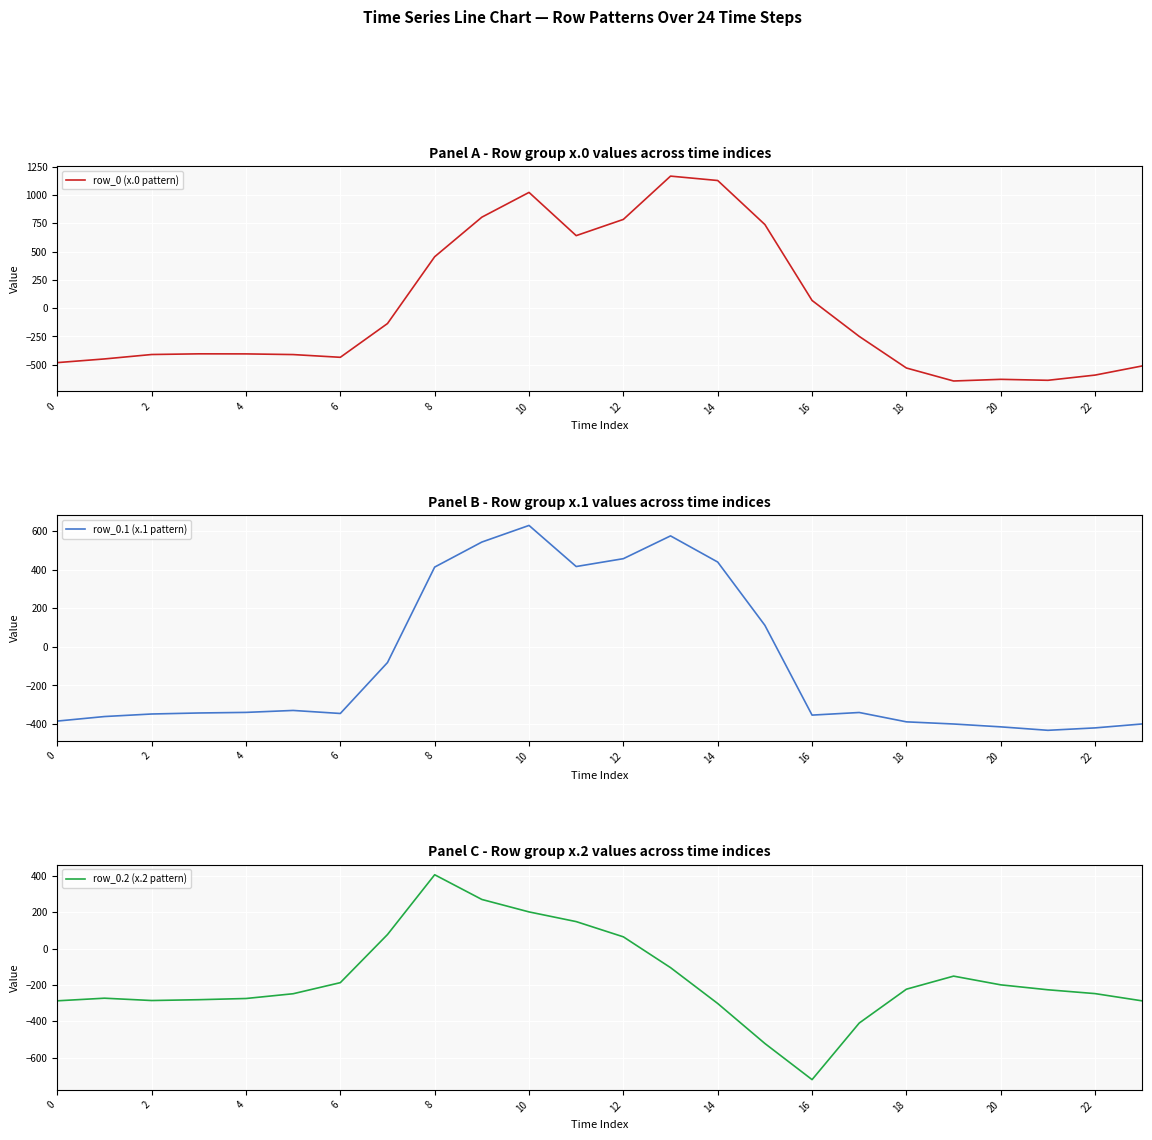

Which category has the highest value across all series?

13